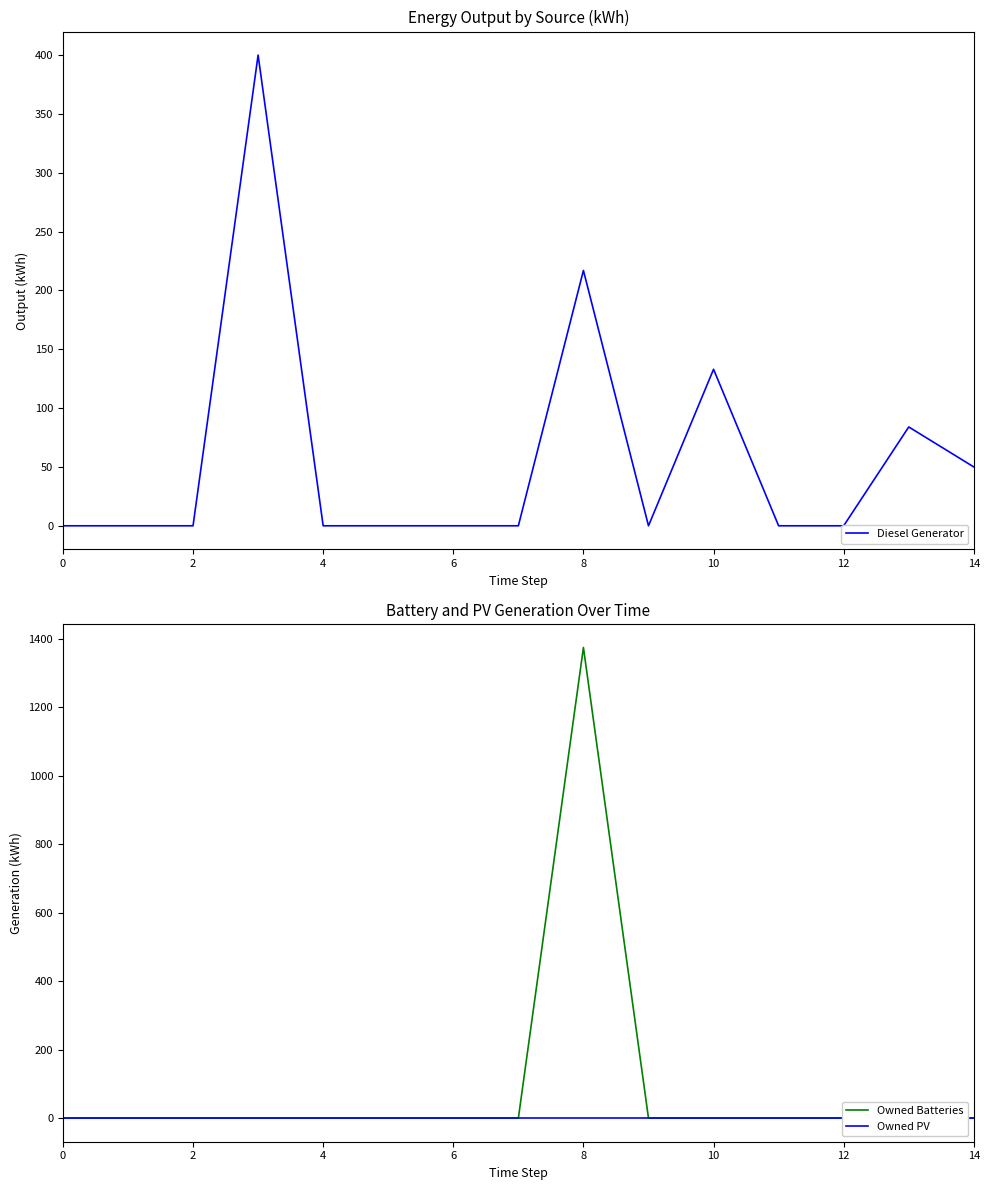

Reading left to right, transcribe all the data shown in this chart.

Diesel Generator: 0	0	0	400	0	0	0	0	217	0	133	0	0	84	50
Owned Batteries: 0	0	0	0	0	0	0	0	1374	0	0	0	0	0	0
Owned PV: 0	0	0	0	0	0	0	0	0	0	0	0	0	0	0